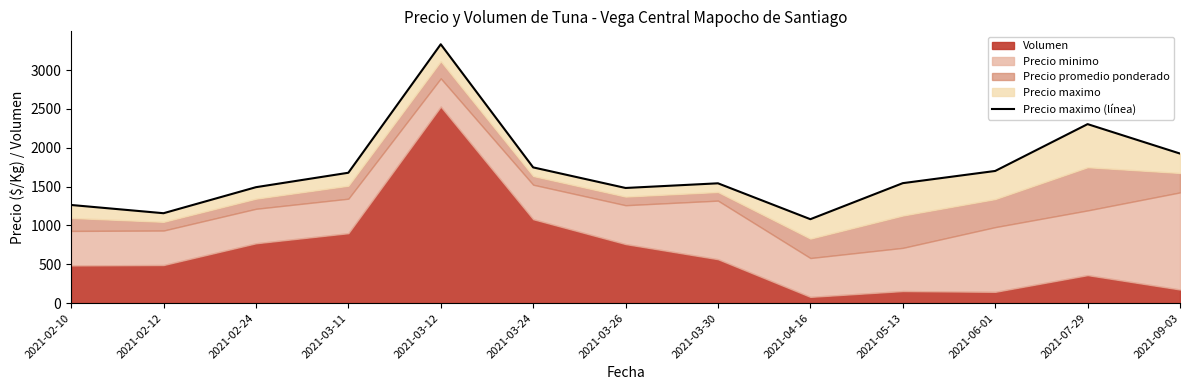

What is the maximum value shown in the chart?

3332